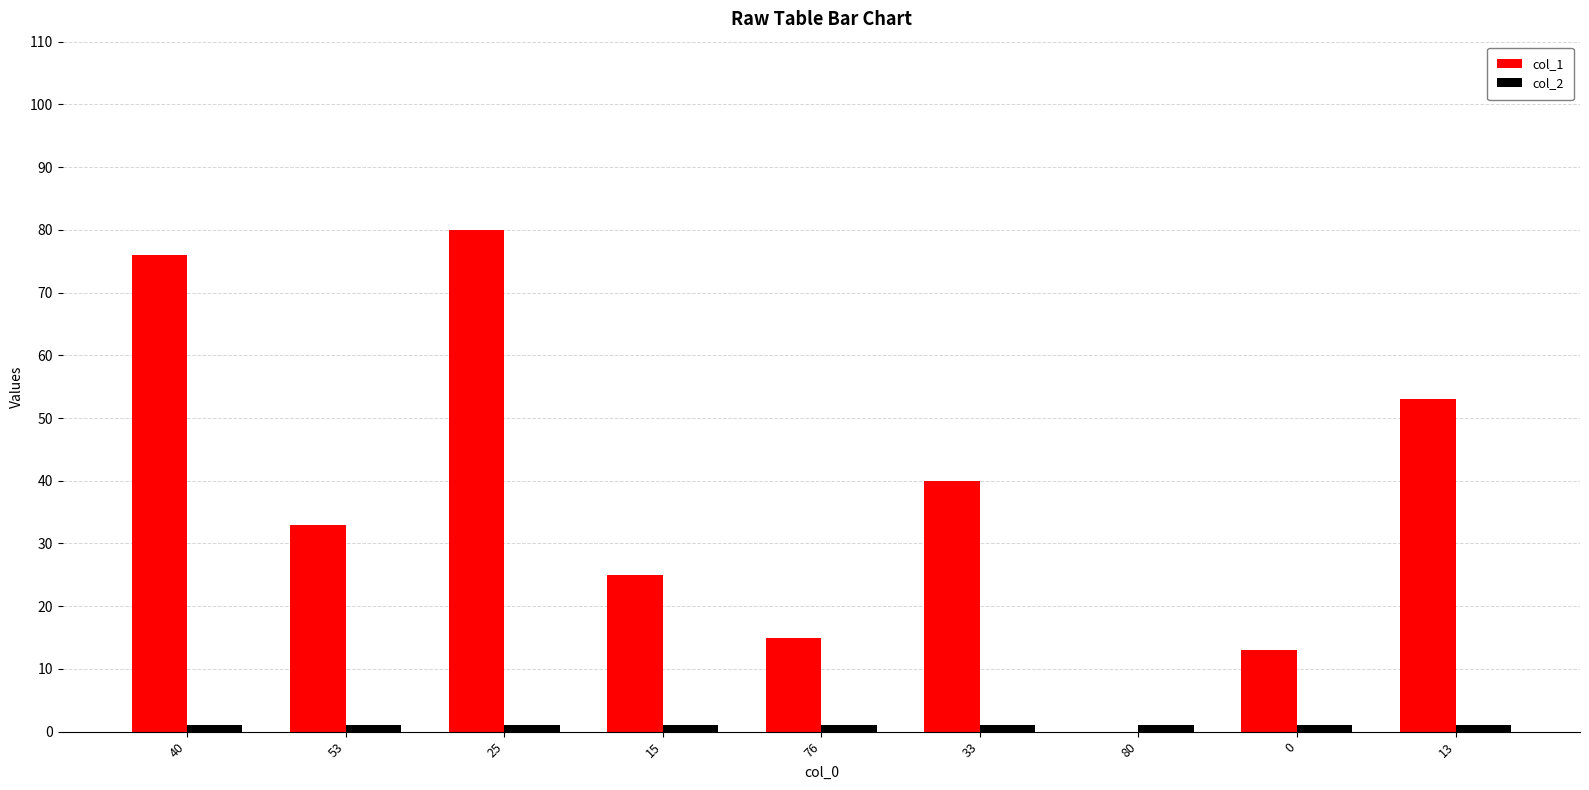

Which series has the largest total across all categories?

col_1